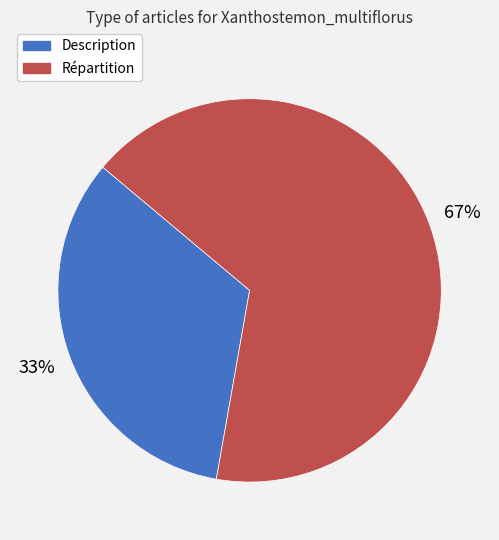

Which has a higher value, Répartition or Description?

Répartition